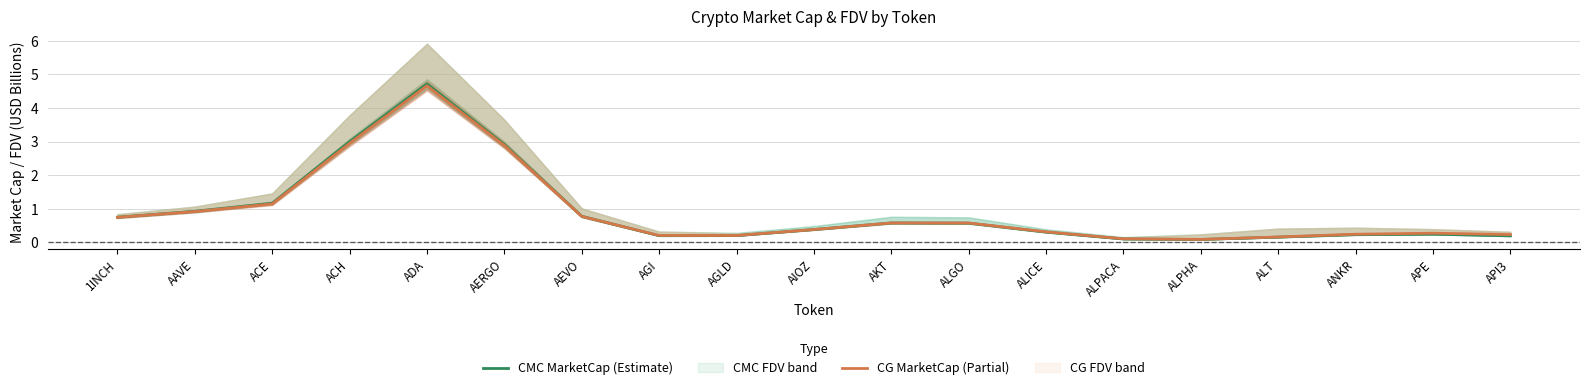

How many categories are shown in the chart?

19